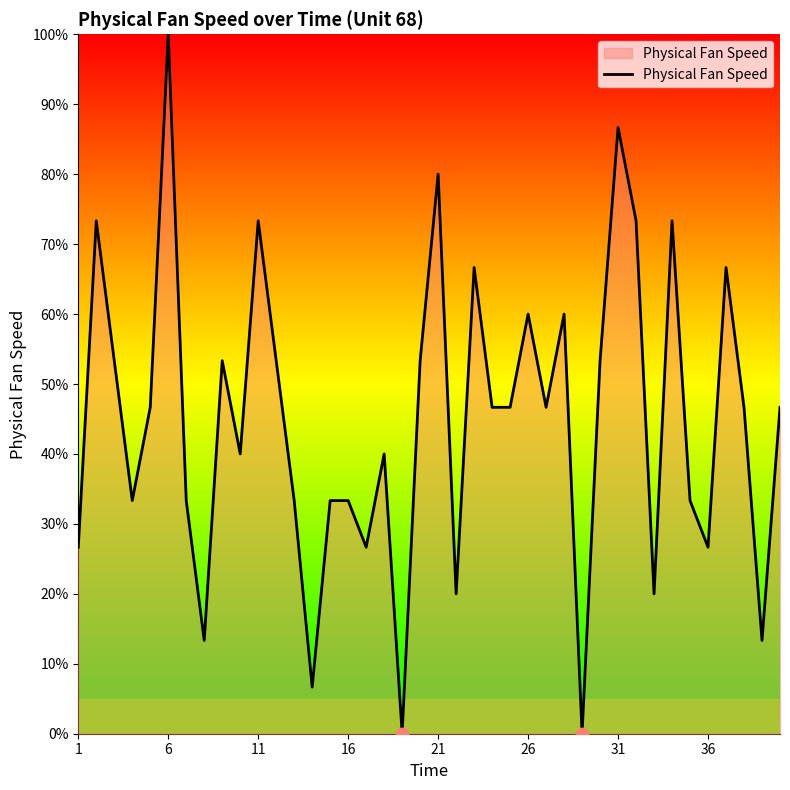

What is the difference between the maximum and minimum values?

100.0